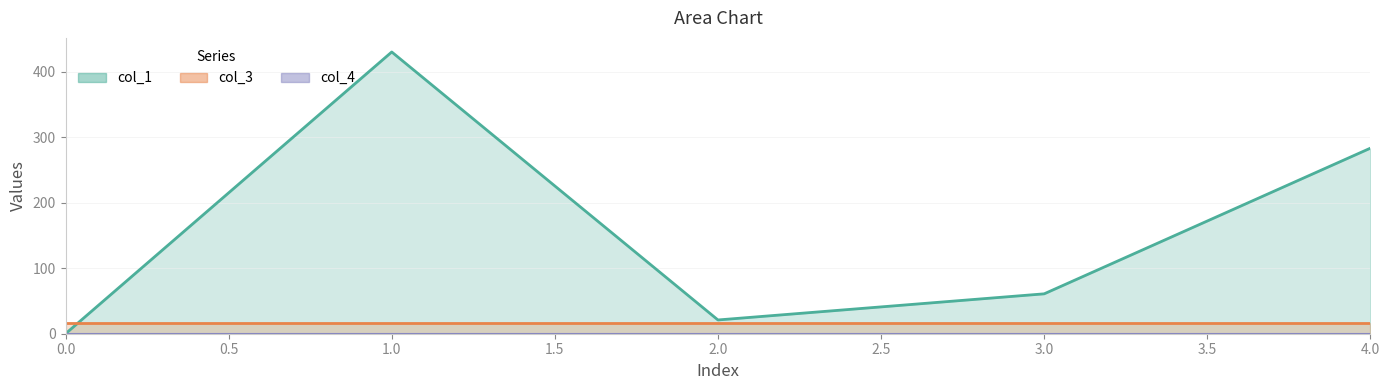

What is the spread (max minus min) of values at 4?

283.1